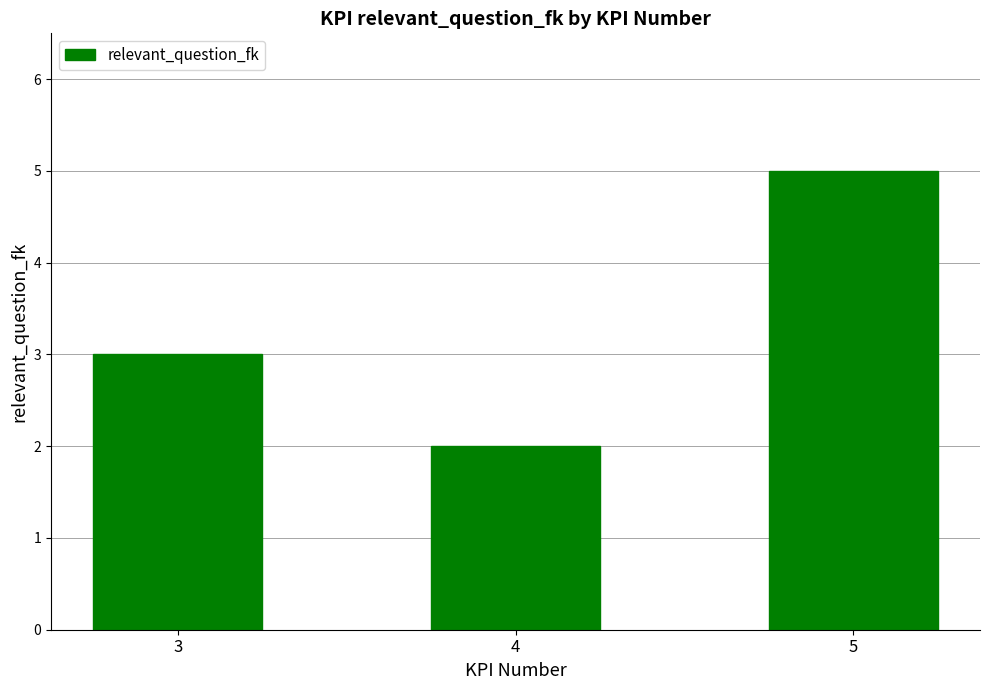

What is the value of the 3rd bar from the left?

5